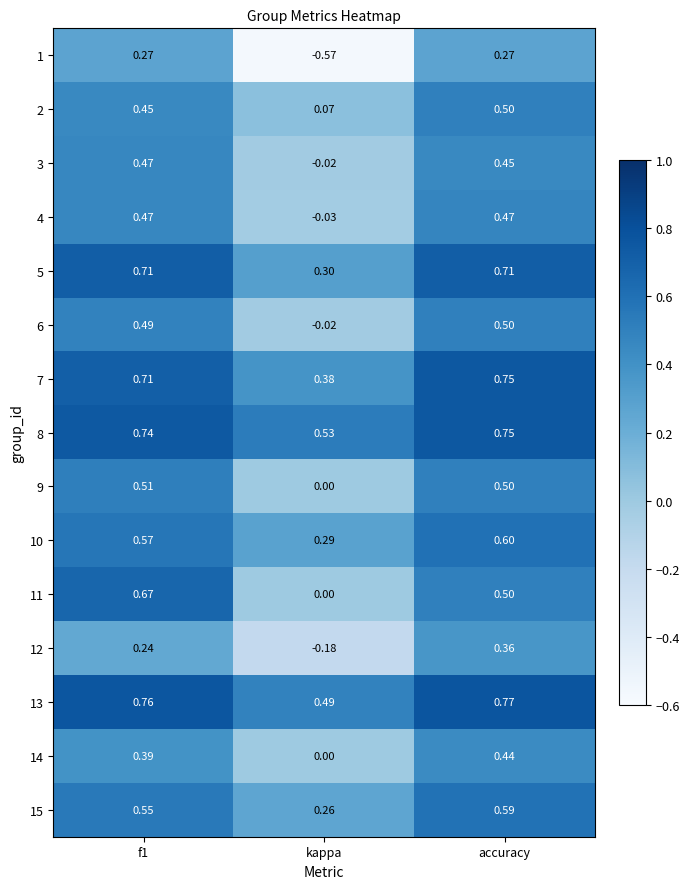

Is the value of 15 at f1 greater than the value of 6 at f1?

Yes